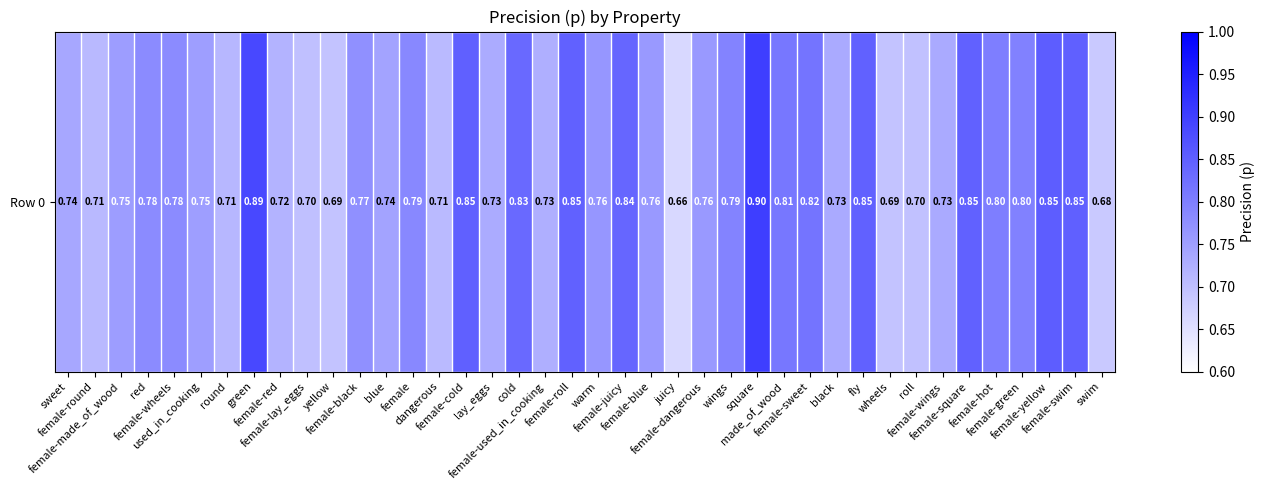

Reading left to right, what are all the values shown in this chart?

sweet=0.7	female-round=0.7	female-made_of_wood=0.8	red=0.8	female-wheels=0.8	used_in_cooking=0.8	round=0.7	green=0.9	female-red=0.7	female-lay_eggs=0.7	yellow=0.7	female-black=0.8	blue=0.7	female=0.8	dangerous=0.7	female-cold=0.8	lay_eggs=0.7	cold=0.8	female-used_in_cooking=0.7	female-roll=0.8	warm=0.8	female-juicy=0.8	female-blue=0.8	juicy=0.7	female-dangerous=0.8	wings=0.8	square=0.9	made_of_wood=0.8	female-sweet=0.8	black=0.7	fly=0.8	wheels=0.7	roll=0.7	female-wings=0.7	female-square=0.8	female-hot=0.8	female-green=0.8	female-yellow=0.9	female-swim=0.8	swim=0.7